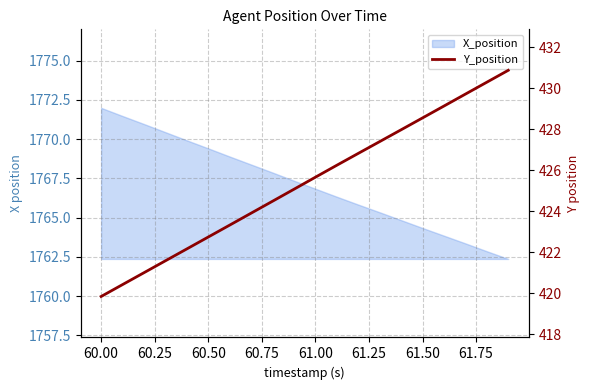

What is the label of the 16th point from the right?

60.75